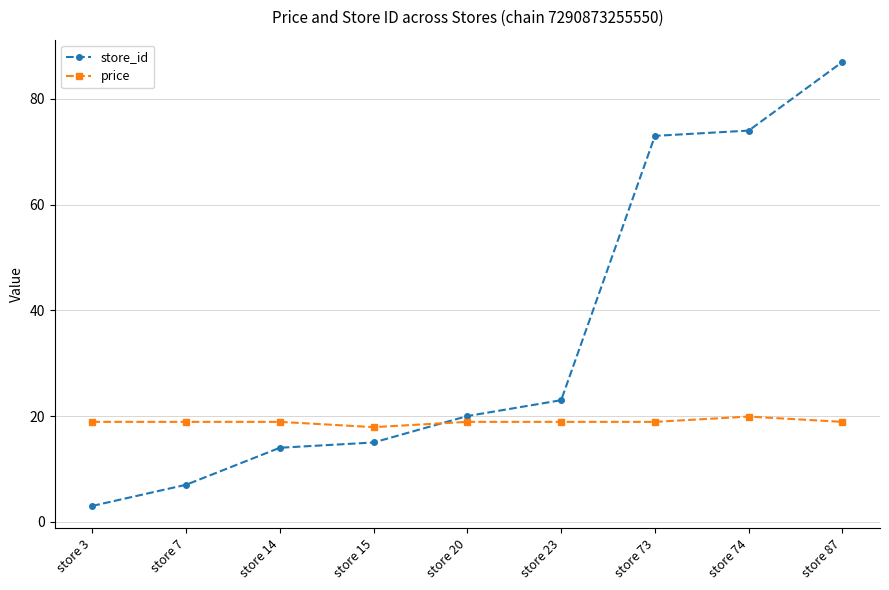

Reading left to right, extract all data points from this chart.

store_id: store 3=3.0	store 7=7.0	store 14=14.0	store 15=15.0	store 20=20.0	store 23=23.0	store 73=73.0	store 74=74.0	store 87=87.0
price: store 3=18.9	store 7=18.9	store 14=18.9	store 15=17.9	store 20=18.9	store 23=18.9	store 73=18.9	store 74=19.9	store 87=18.9